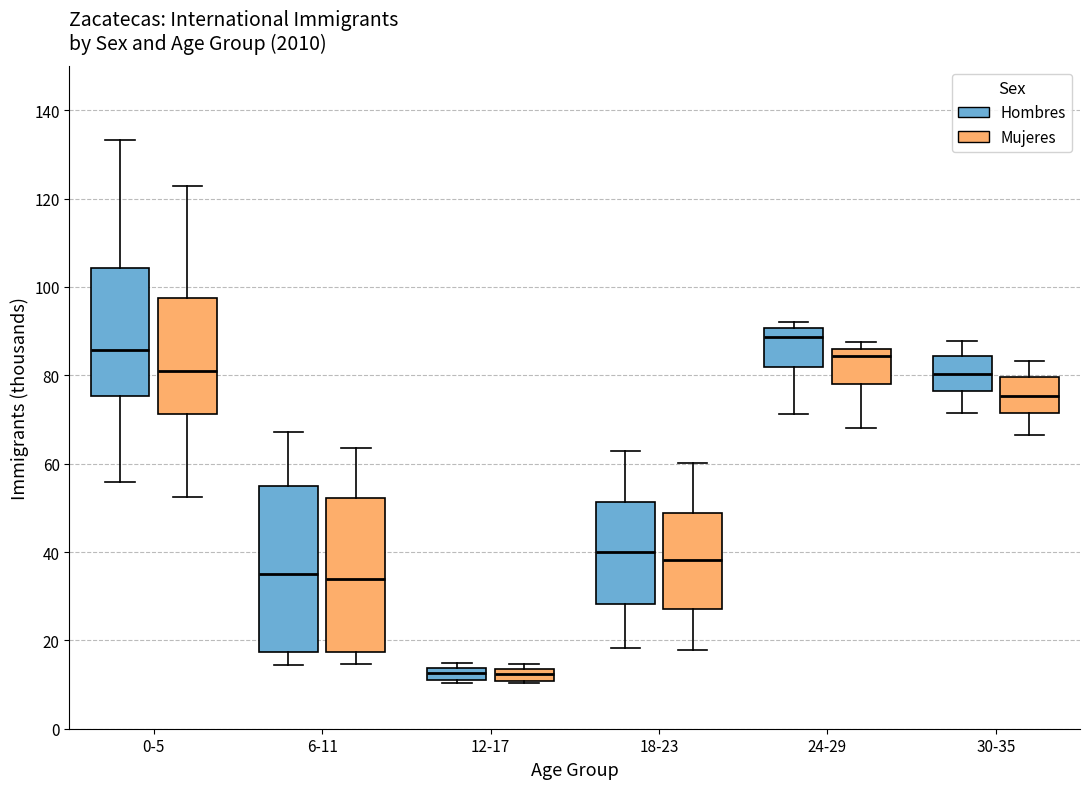

Which box's median line is the highest?

24-29 (Hombres)